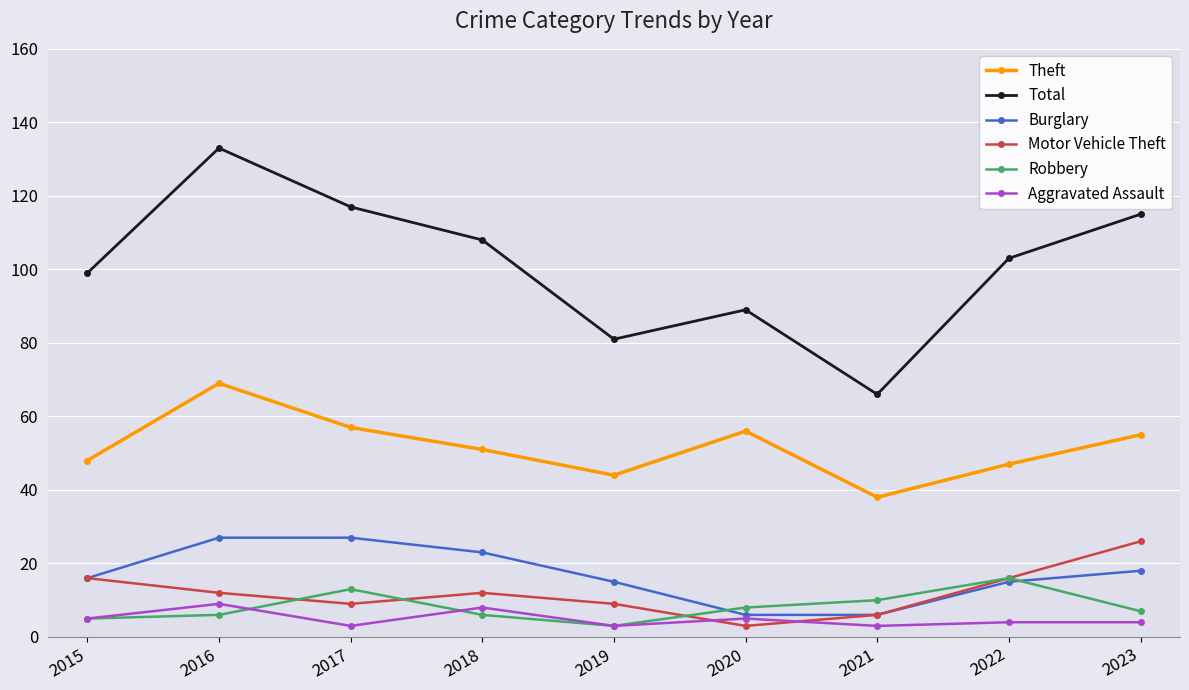

What is the maximum value for Burglary?

27